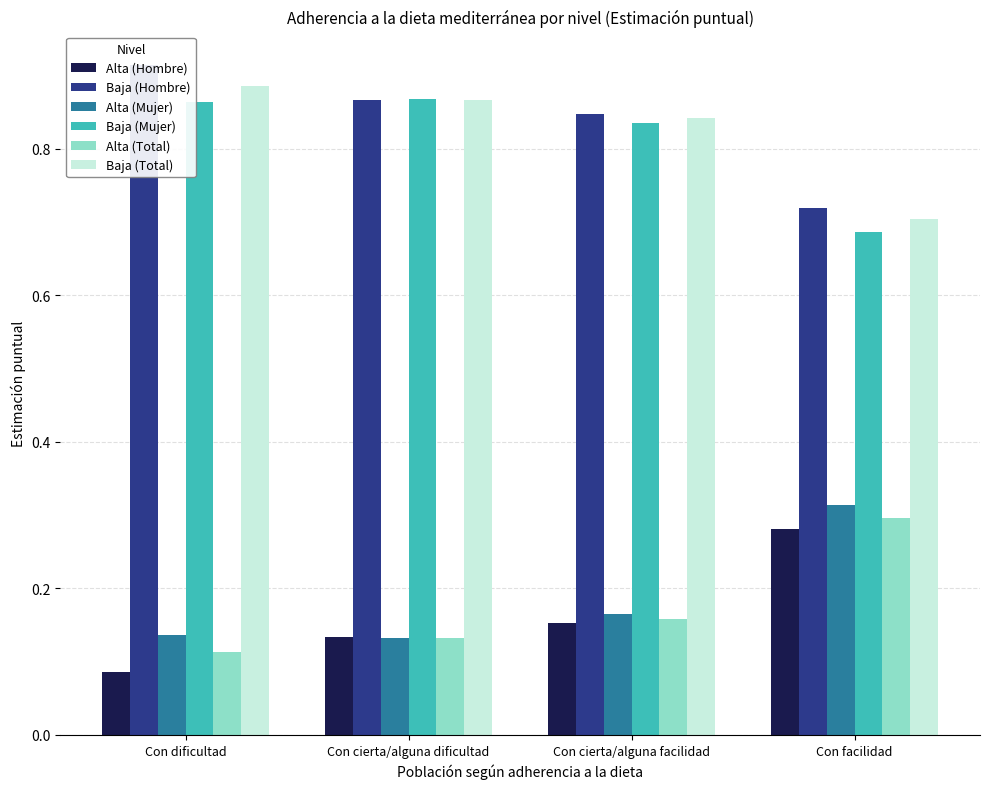

What is the smallest value displayed?

0.1